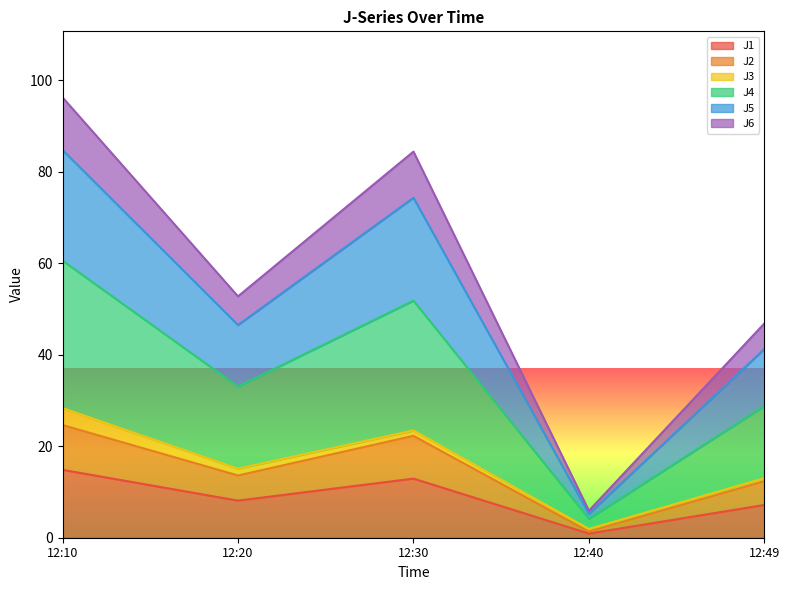

Is the value of J4 at 12:40 greater than the value of J2 at 12:30?

No